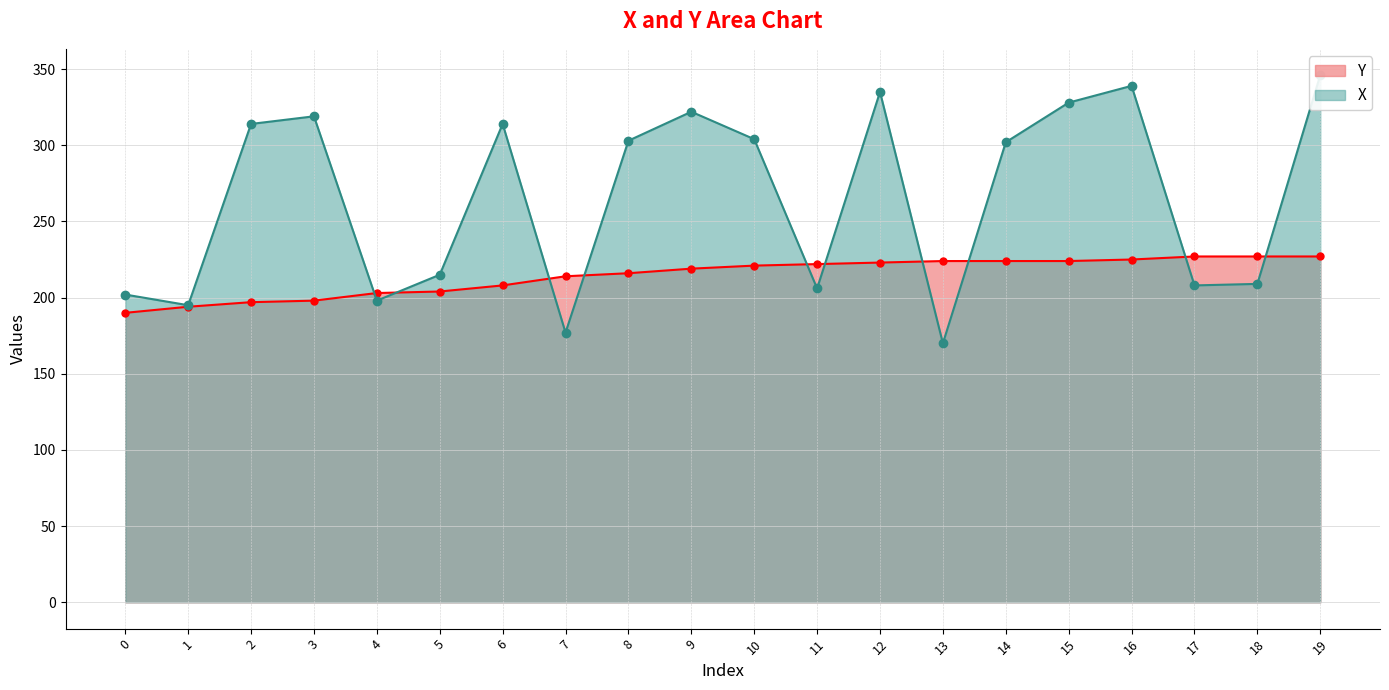

Is it true that Y equals 154 at 15?

False